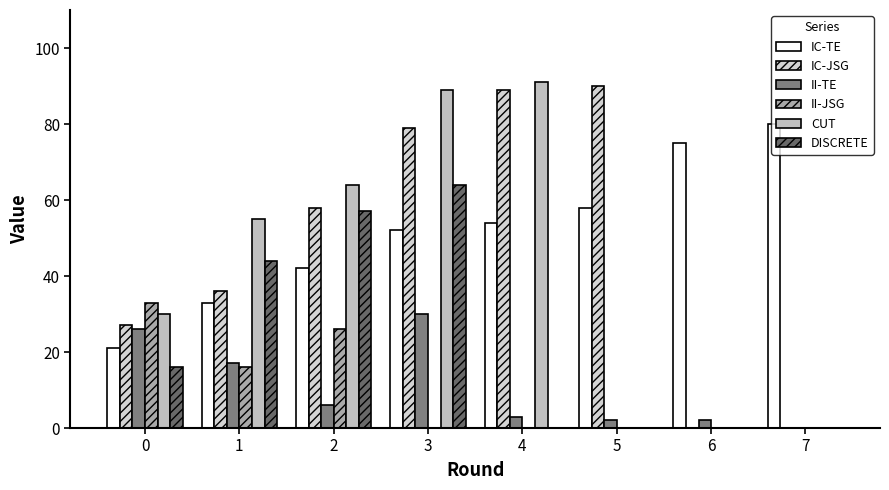

At which category is the sum across all series the highest?

3